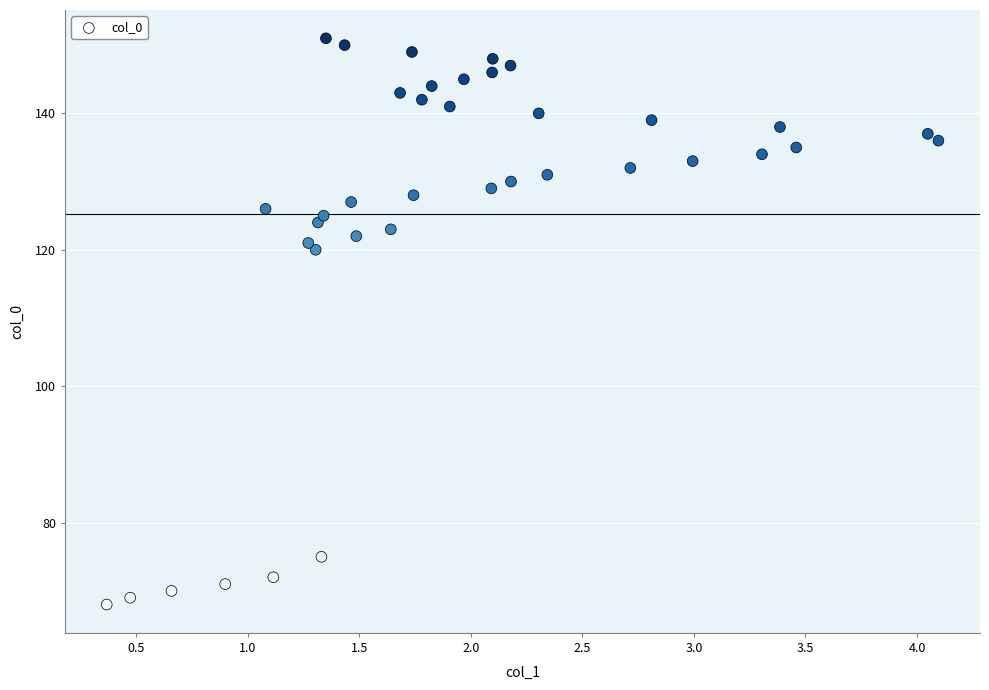

What Y value in the scatter plot is closest to 109?

120